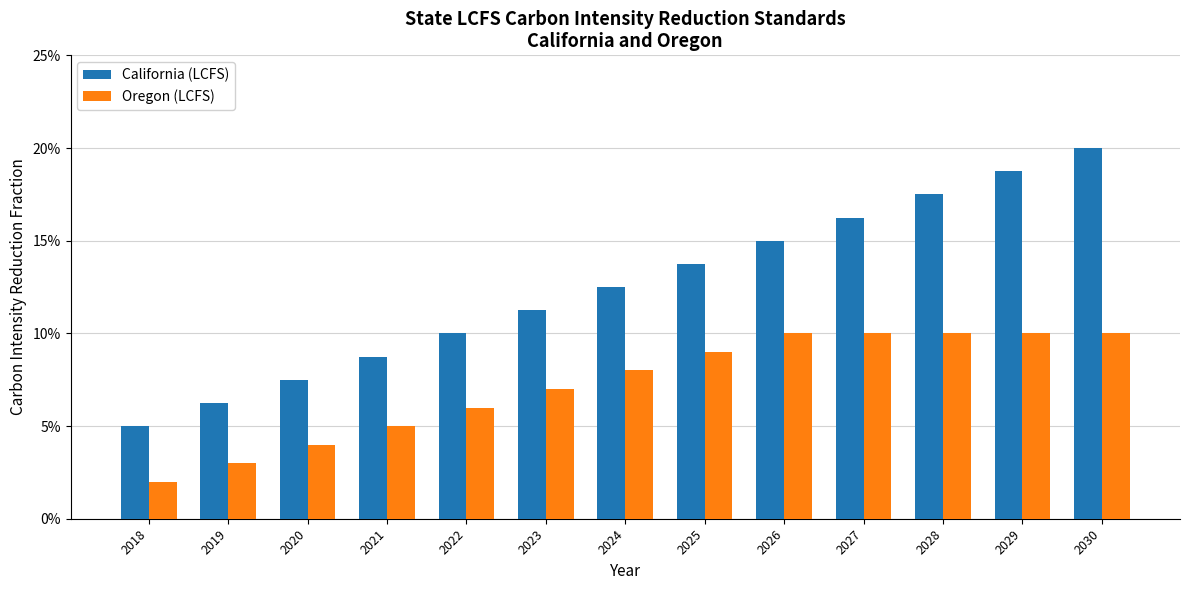

List the labels in order of California (LCFS) value, largest first.

2030, 2029, 2028, 2027, 2026, 2025, 2024, 2023, 2022, 2021, 2020, 2019, 2018